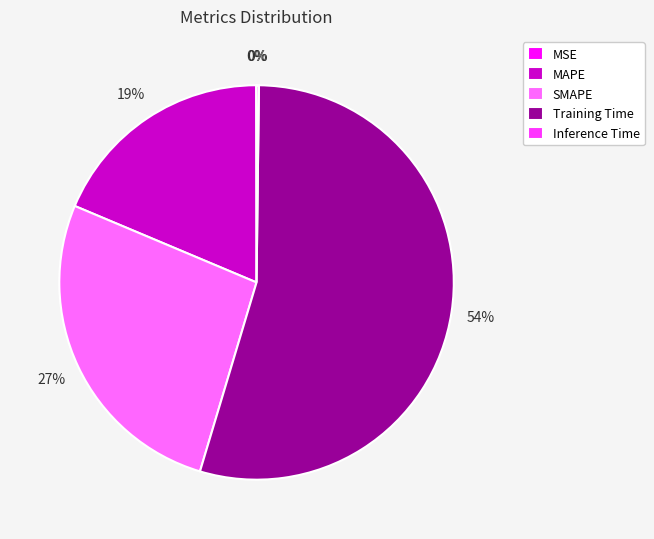

True or false: Training Time accounts for 54% of the total.

True